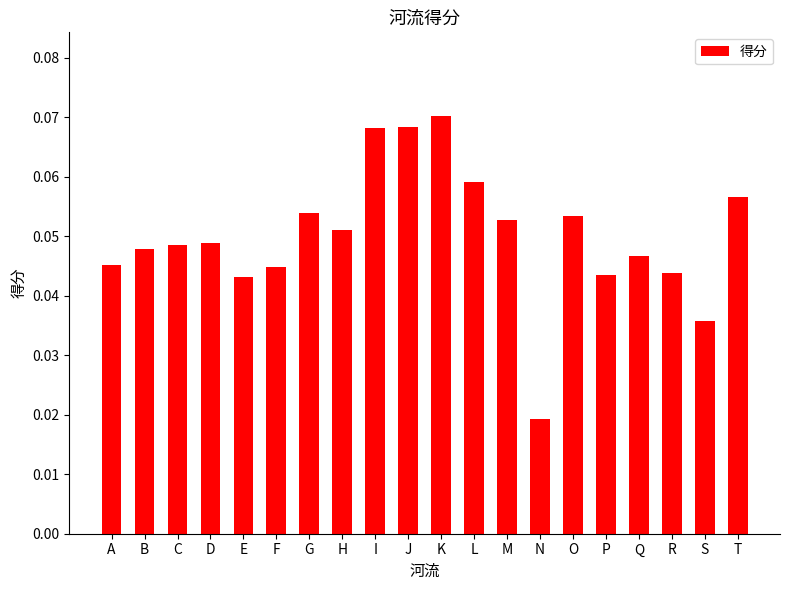

Which category has the lowest value across all series?

N